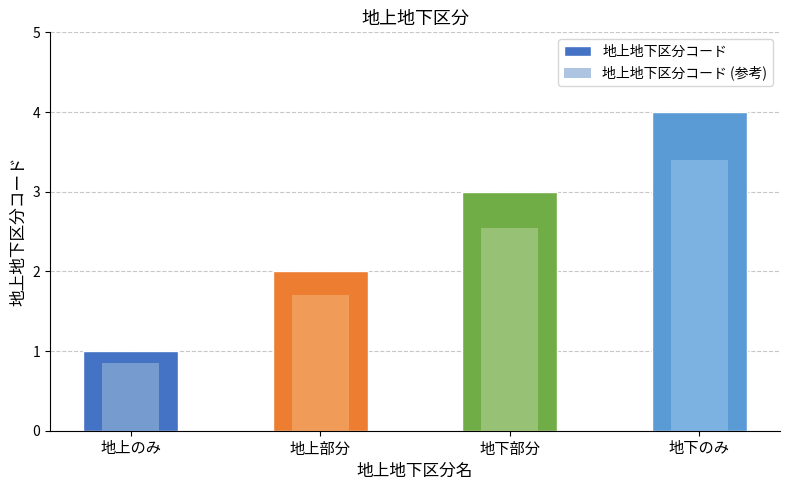

At how many categories does at least one series exceed 1?

3